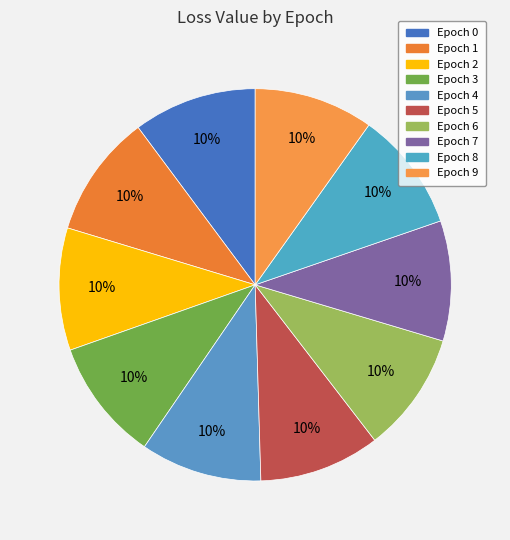

What is the smallest slice in the pie chart?

9